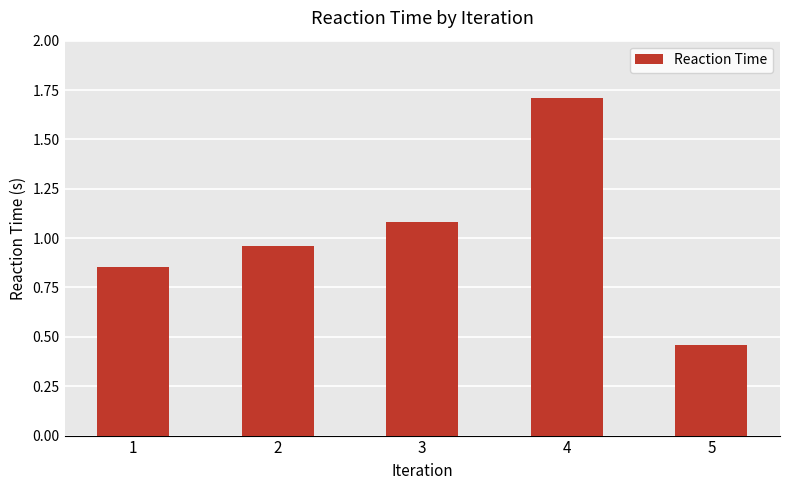

What is the value of the 3rd bar from the left?

1.1